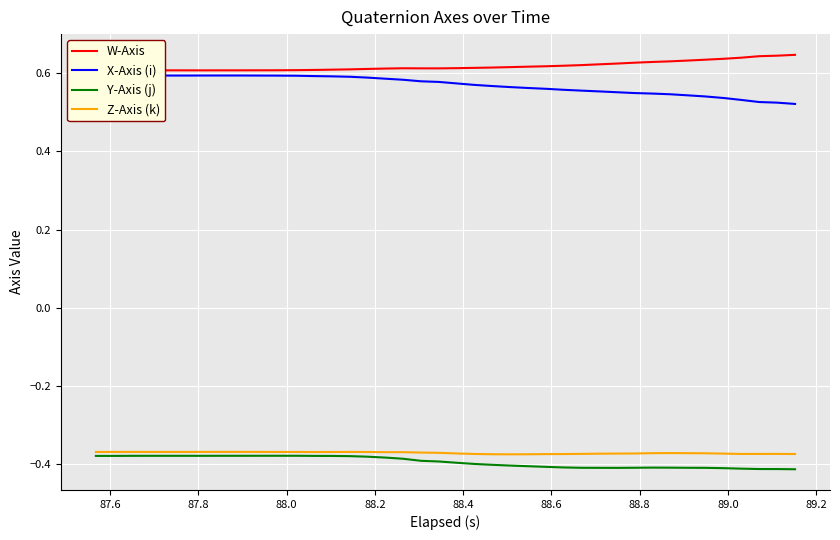

Which series has the largest total across all categories?

W-Axis